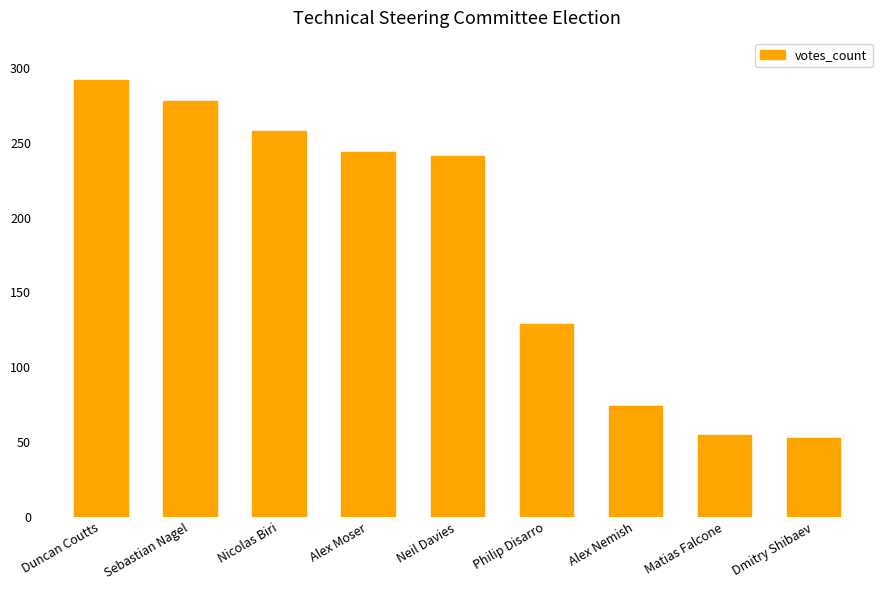

Count the number of data series in this chart.

1